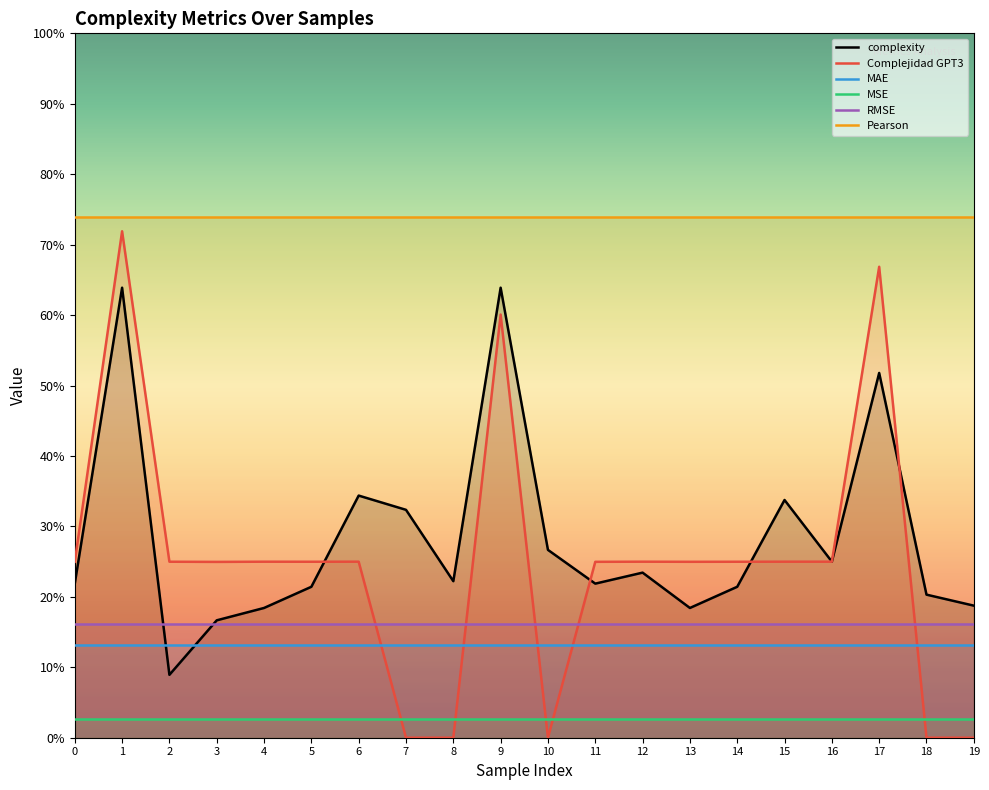

At how many categories does at least one series exceed 0?

20